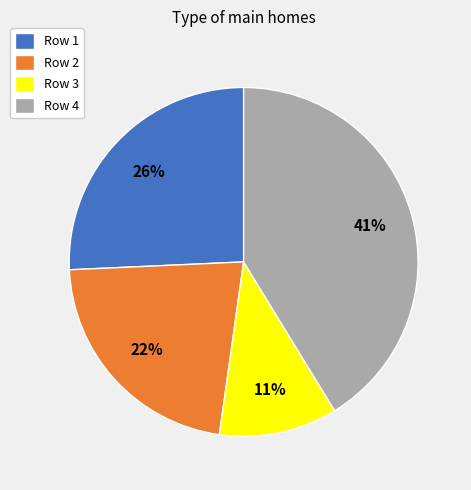

Combined, do Row 1 and Row 2 account for over 50%?

No